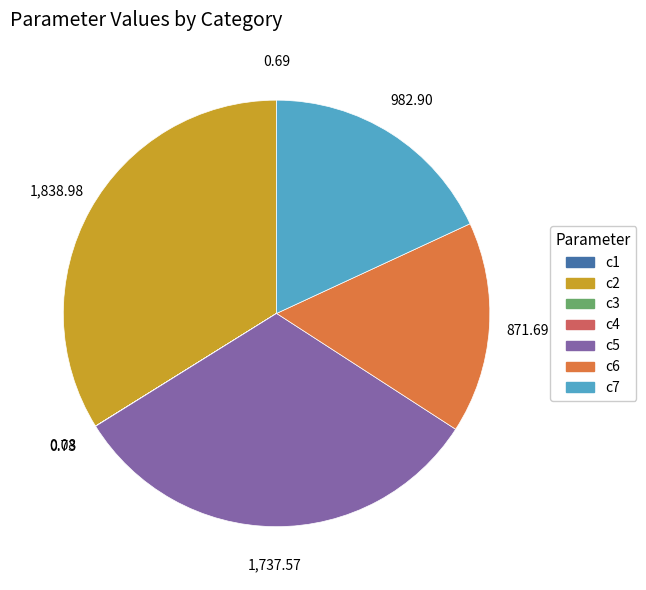

Does any single category account for the majority?

No